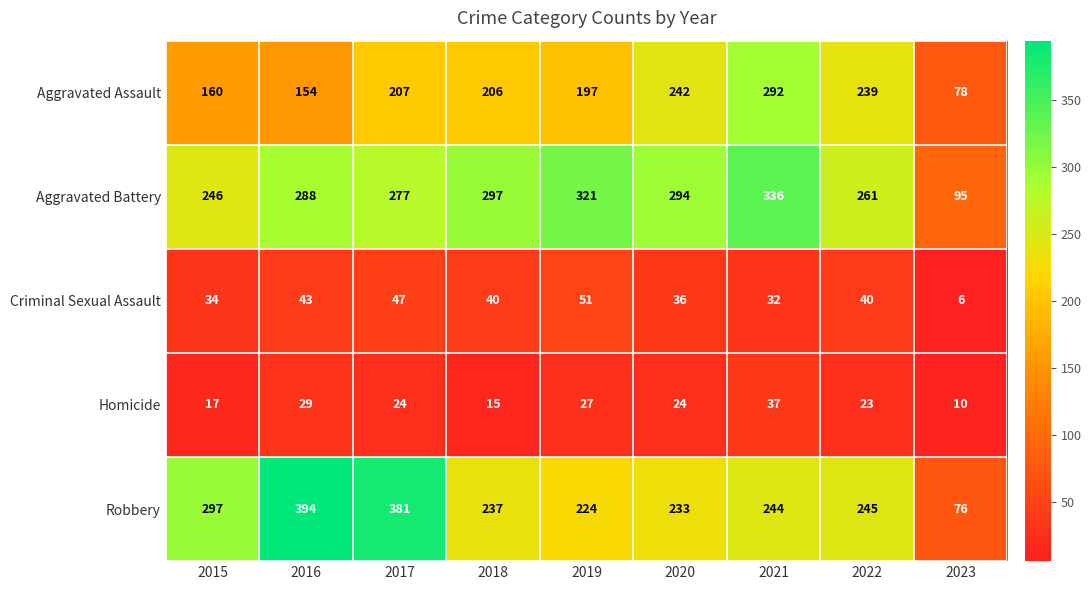

Which series has the widest spread of values?

Robbery